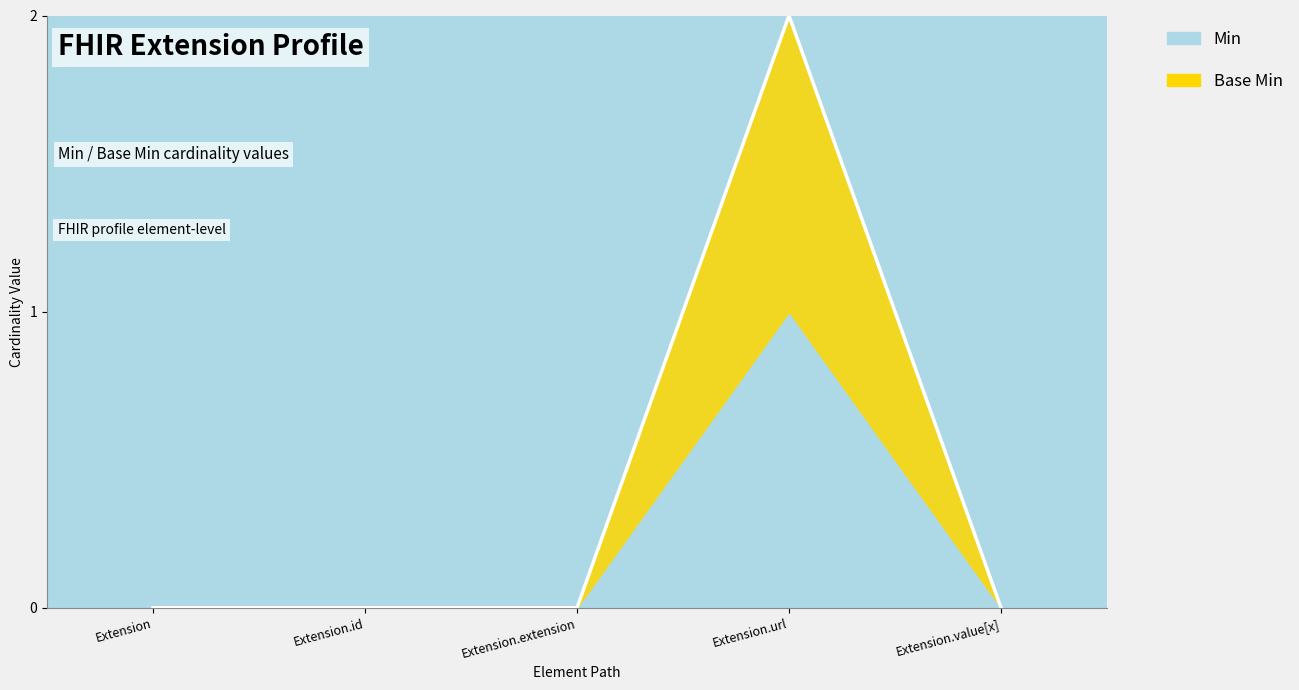

Is it true that the value at Extension.value[x] is -1?

False